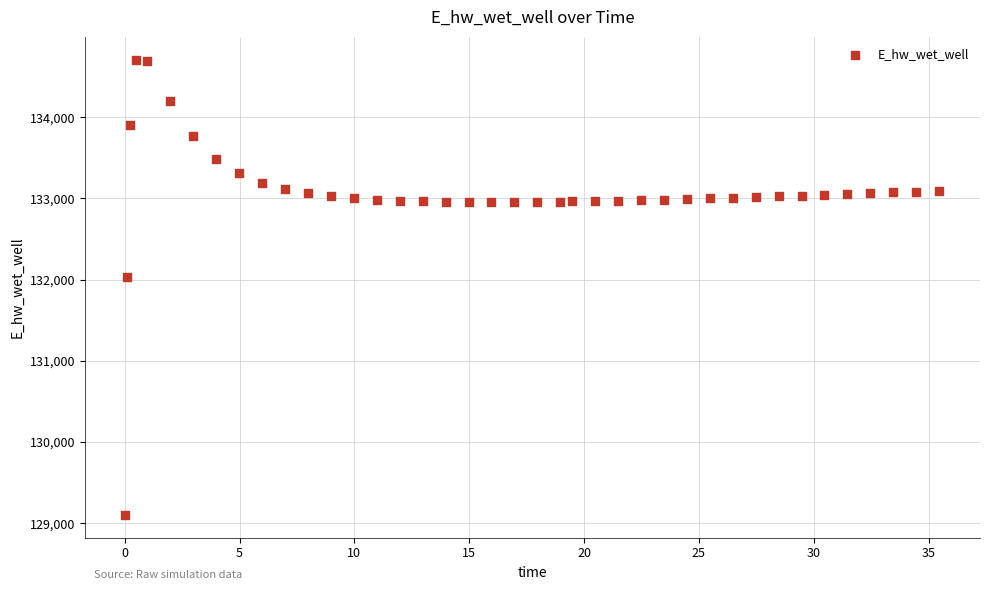

What is the range of X values (max minus min)?

35.4